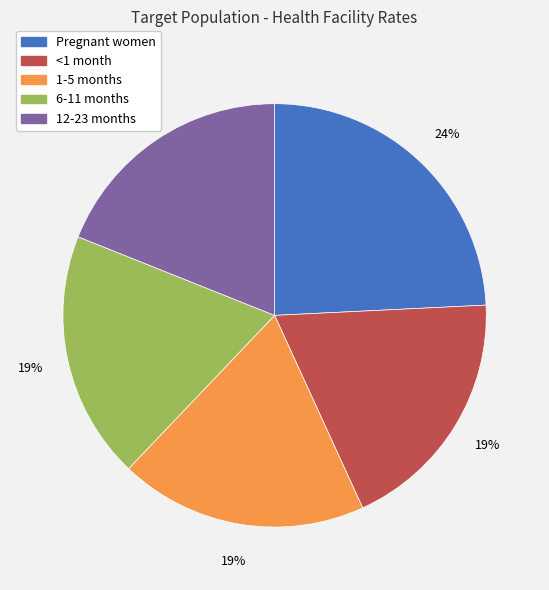

Is the sum of Pregnant women and <1 month greater than half?

No